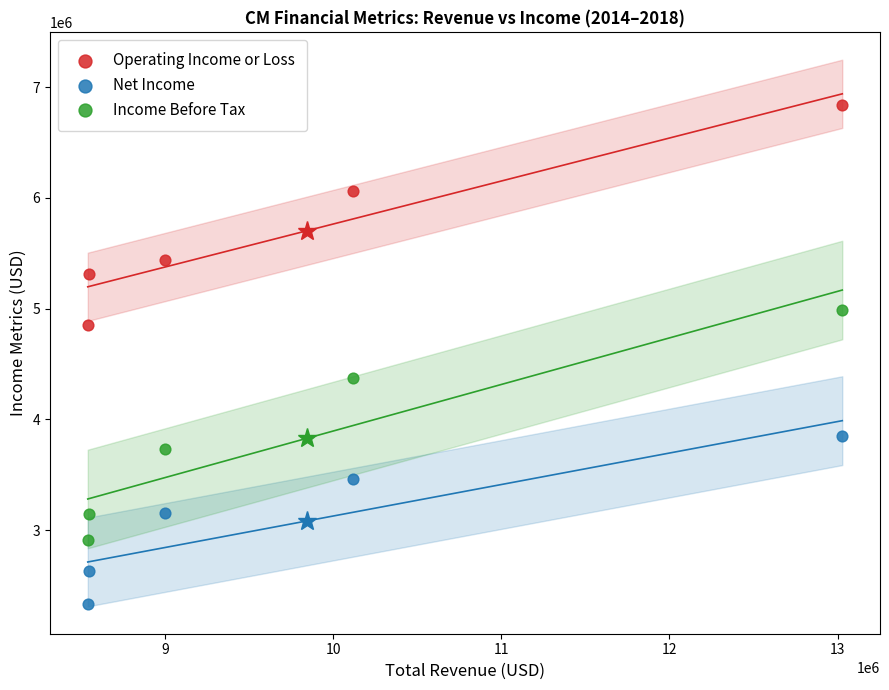

What are all the series names shown in the legend?

Operating Income or Loss, Net Income, Income Before Tax